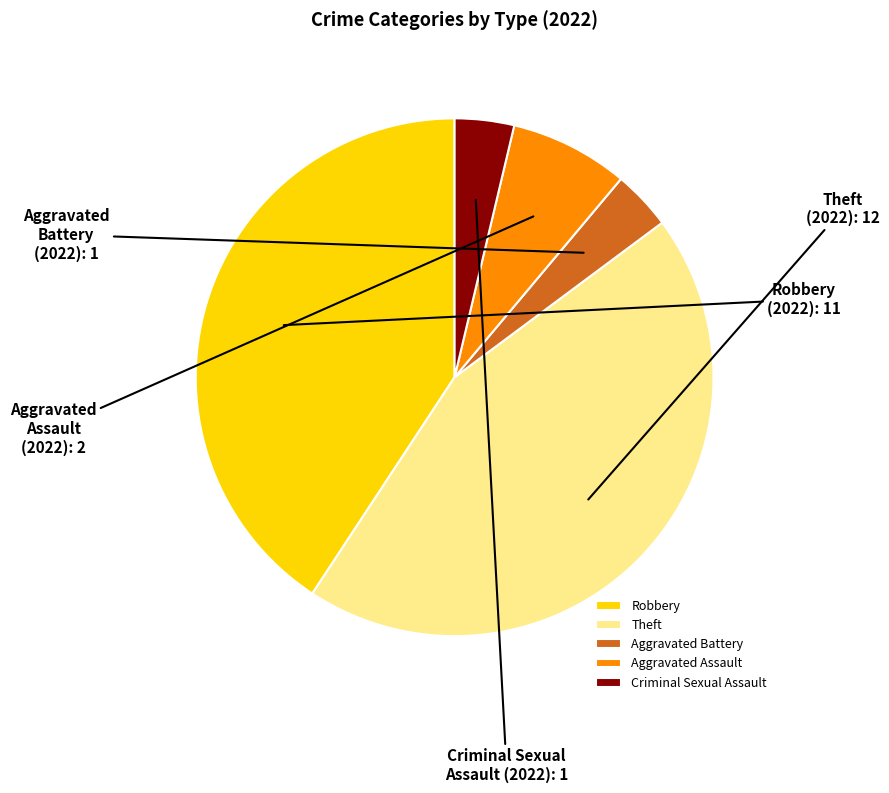

True or false: Aggravated Battery accounts for 4% of the total.

True